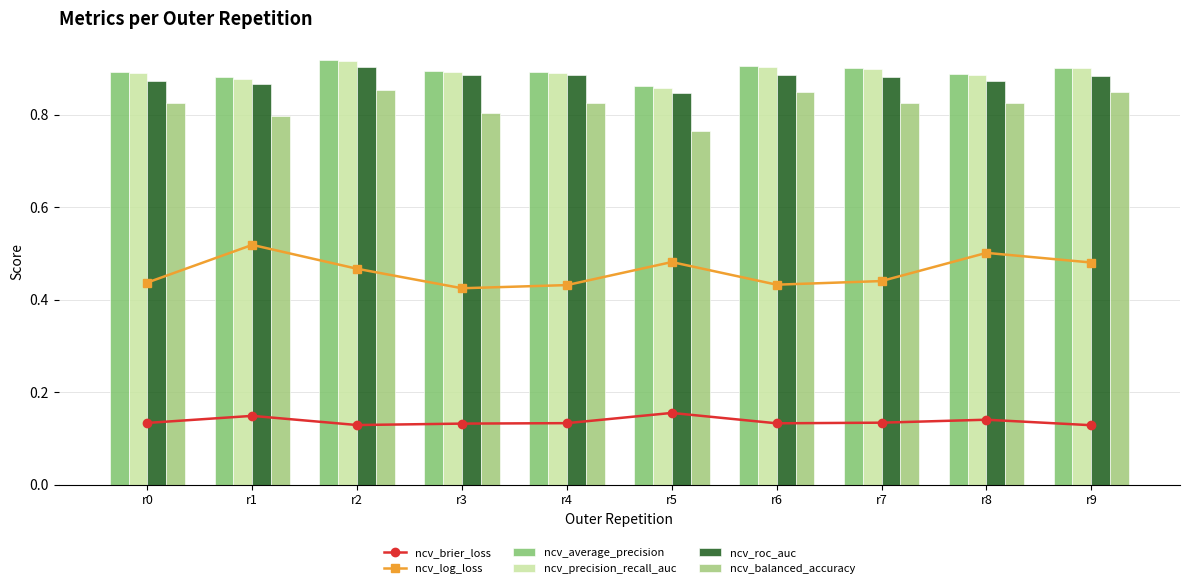

Reading left to right, what are all the values shown in this chart?

ncv_brier_loss: r0=0.1	r1=0.1	r2=0.1	r3=0.1	r4=0.1	r5=0.2	r6=0.1	r7=0.1	r8=0.1	r9=0.1
ncv_log_loss: r0=0.4	r1=0.5	r2=0.5	r3=0.4	r4=0.4	r5=0.5	r6=0.4	r7=0.4	r8=0.5	r9=0.5
ncv_average_precision: r0=0.9	r1=0.9	r2=0.9	r3=0.9	r4=0.9	r5=0.9	r6=0.9	r7=0.9	r8=0.9	r9=0.9
ncv_precision_recall_auc: r0=0.9	r1=0.9	r2=0.9	r3=0.9	r4=0.9	r5=0.9	r6=0.9	r7=0.9	r8=0.9	r9=0.9
ncv_roc_auc: r0=0.9	r1=0.9	r2=0.9	r3=0.9	r4=0.9	r5=0.8	r6=0.9	r7=0.9	r8=0.9	r9=0.9
ncv_balanced_accuracy: r0=0.8	r1=0.8	r2=0.9	r3=0.8	r4=0.8	r5=0.8	r6=0.8	r7=0.8	r8=0.8	r9=0.8